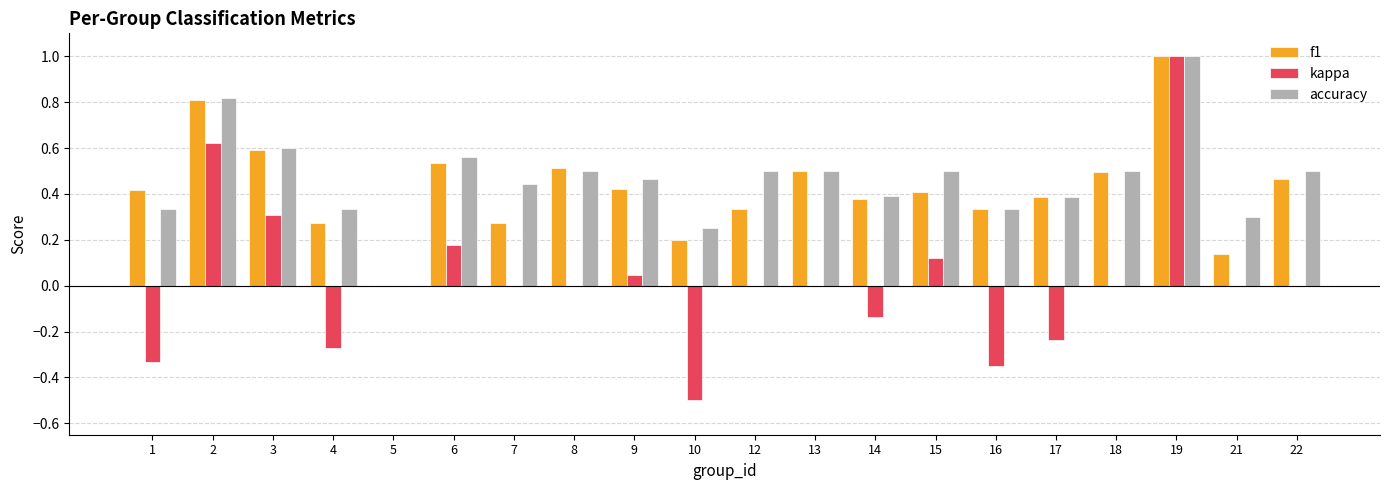

Are the bars grouped side by side (vs. stacked)?

Yes